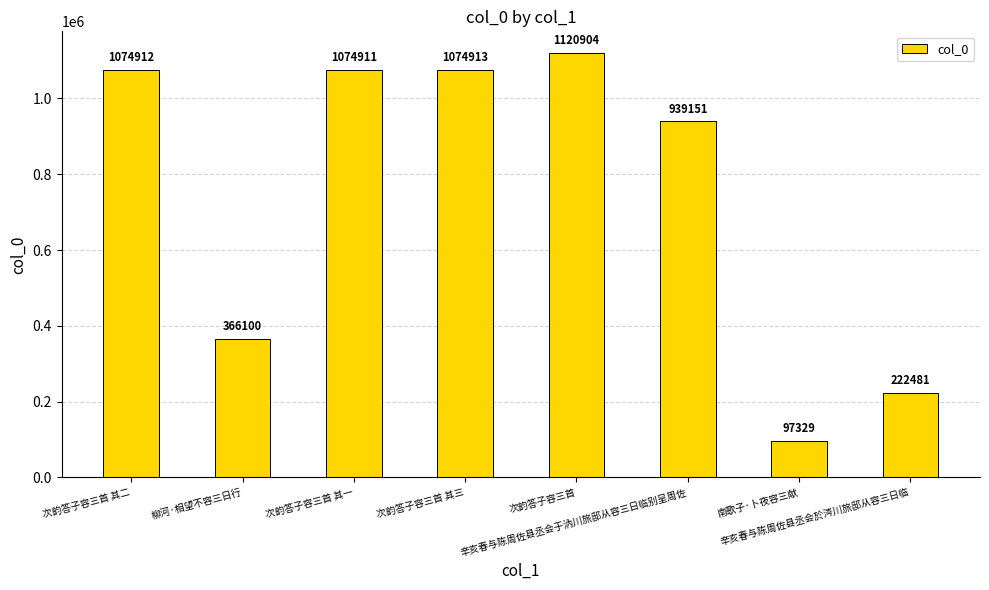

What is the sum of all values?

5970701